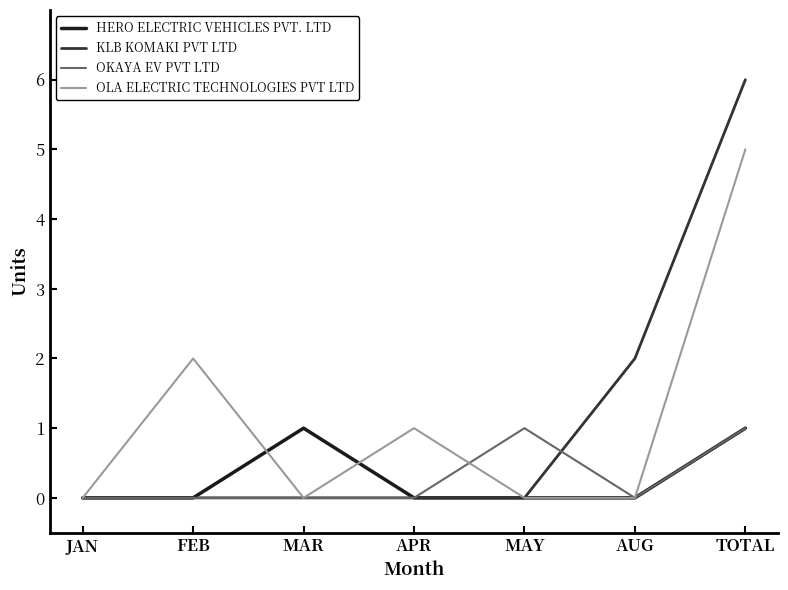

The KLB KOMAKI PVT LTD series shows 1 at AUG. True or false?

False